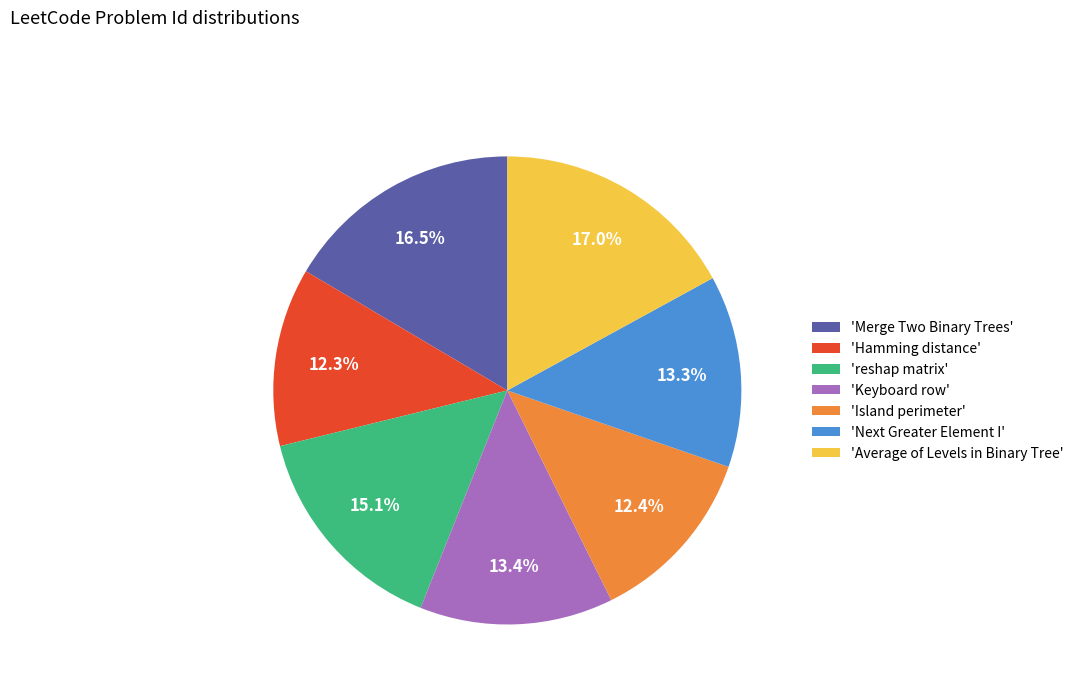

How many slices are in this pie chart?

7